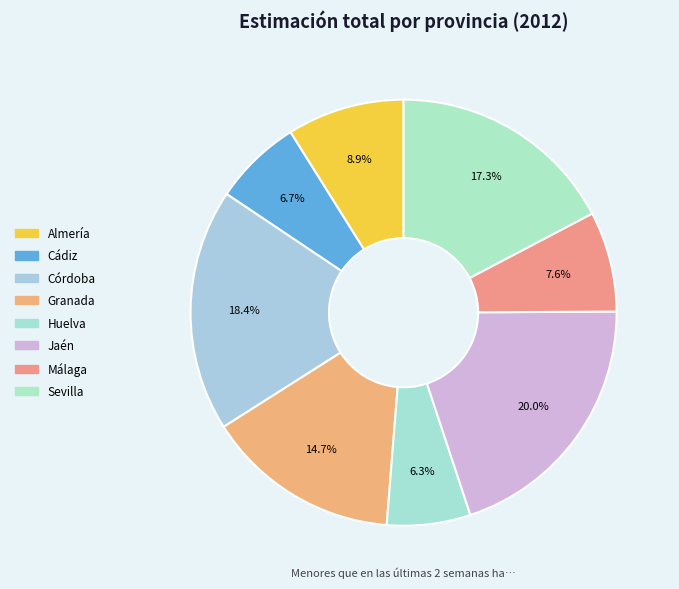

How many slices are in this pie chart?

8